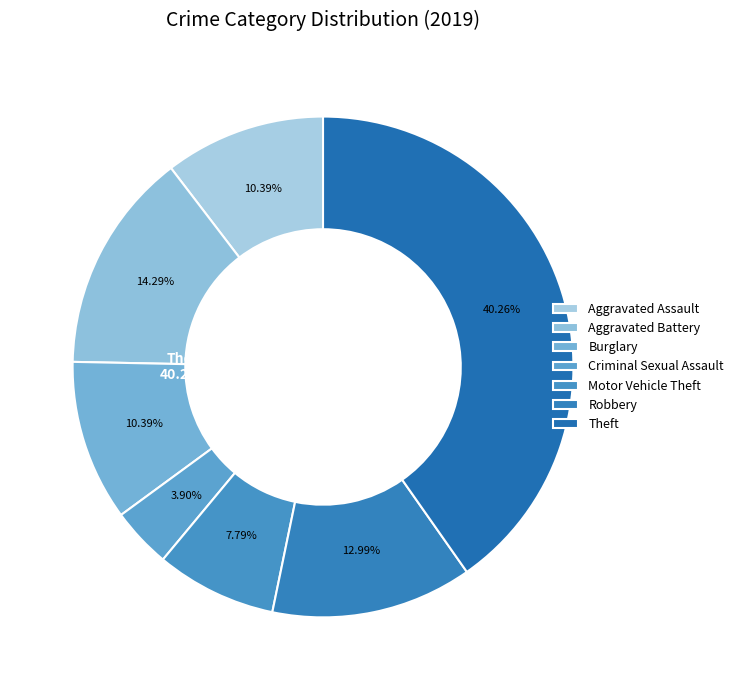

True or false: Aggravated Battery accounts for 14% of the total.

True